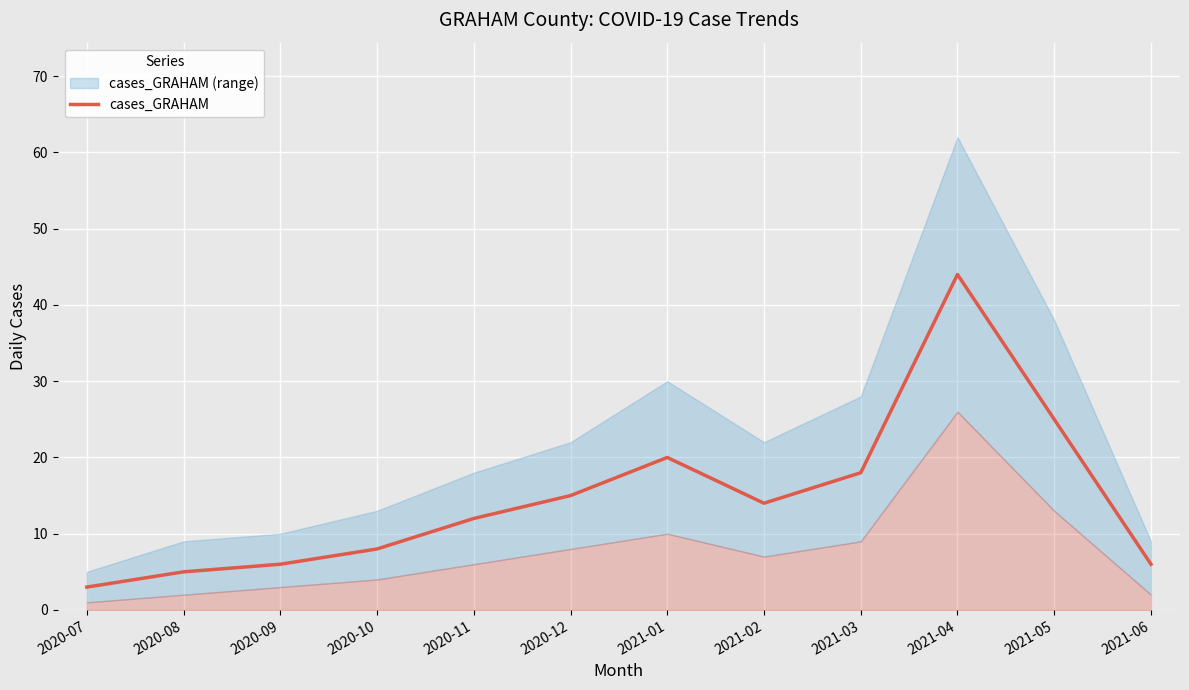

Reading left to right, what are all the values shown in this chart?

2020-07=3	2020-08=5	2020-09=6	2020-10=8	2020-11=12	2020-12=15	2021-01=20	2021-02=14	2021-03=18	2021-04=44	2021-05=25	2021-06=6